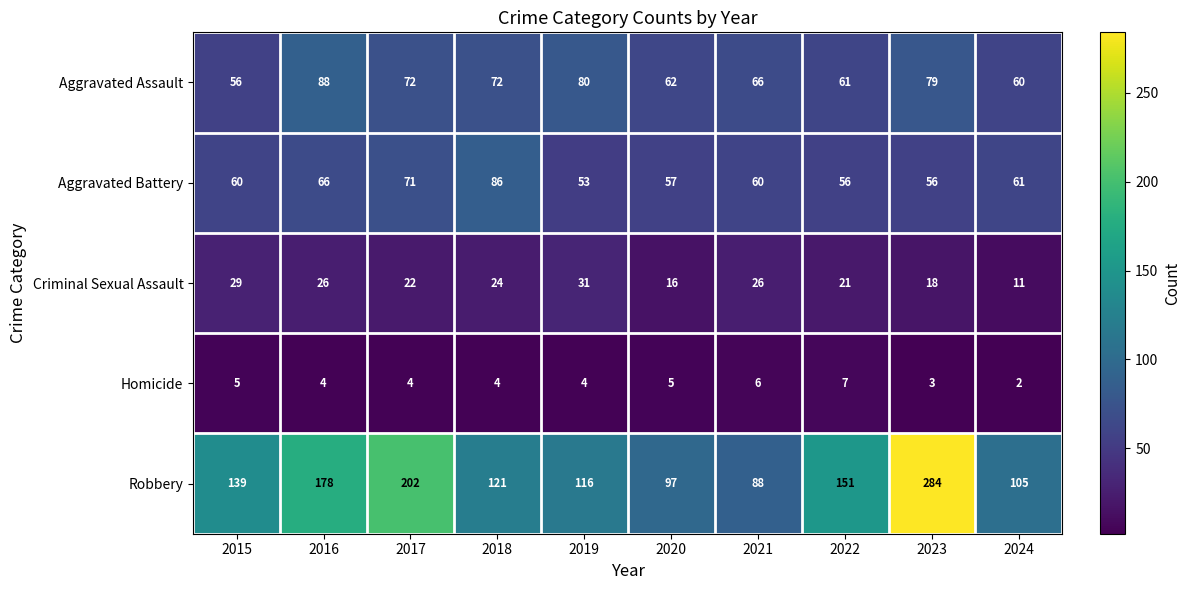

At 2018, list the series in order from largest to smallest.

Robbery, Aggravated Battery, Aggravated Assault, Criminal Sexual Assault, Homicide